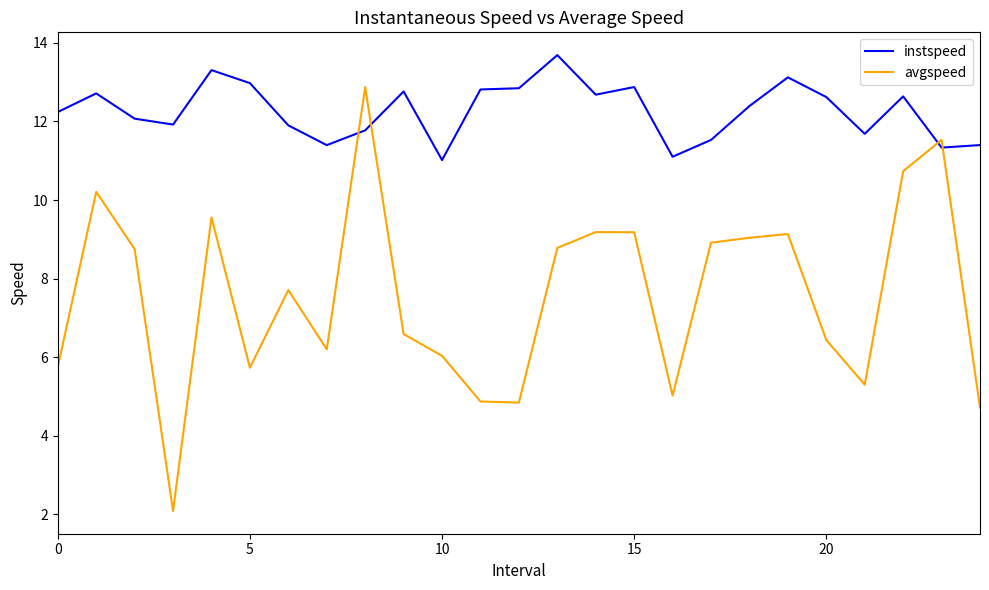

List the series in order of their peak value, lowest first.

avgspeed, instspeed